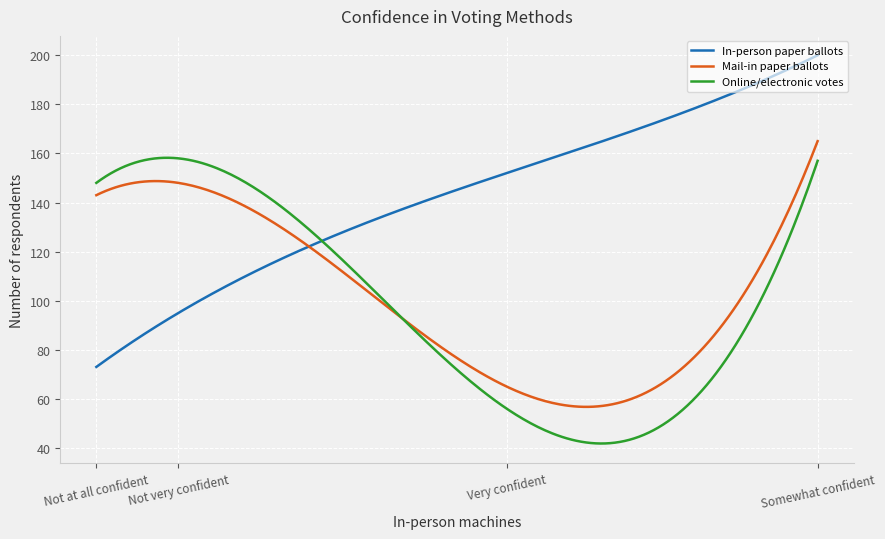

What is the smallest value displayed?

41.8